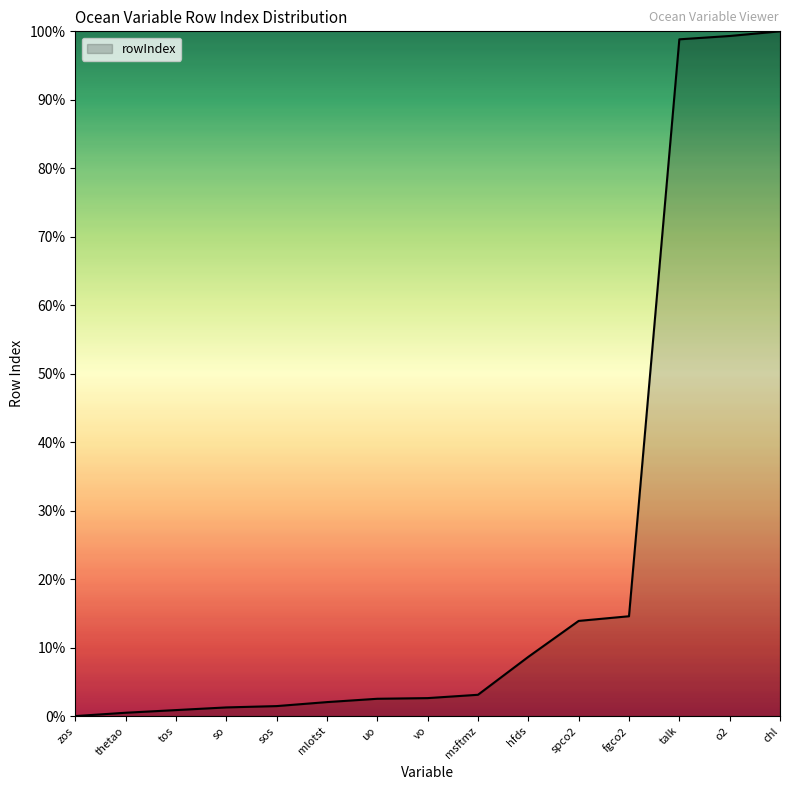

True or false: the data shows 0.0 at zos.

True